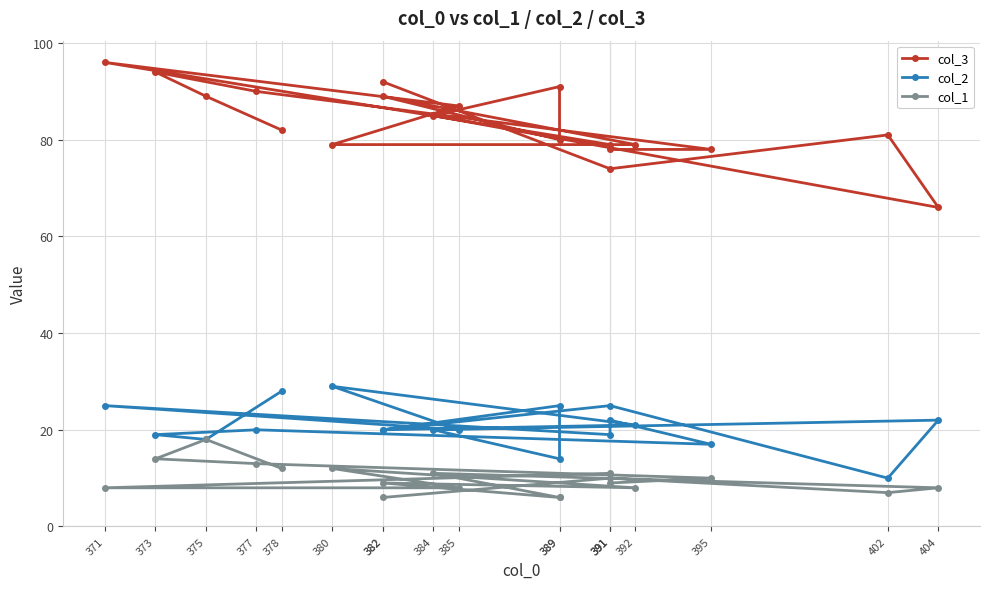

The col_1 series shows 8 at 404. True or false?

True